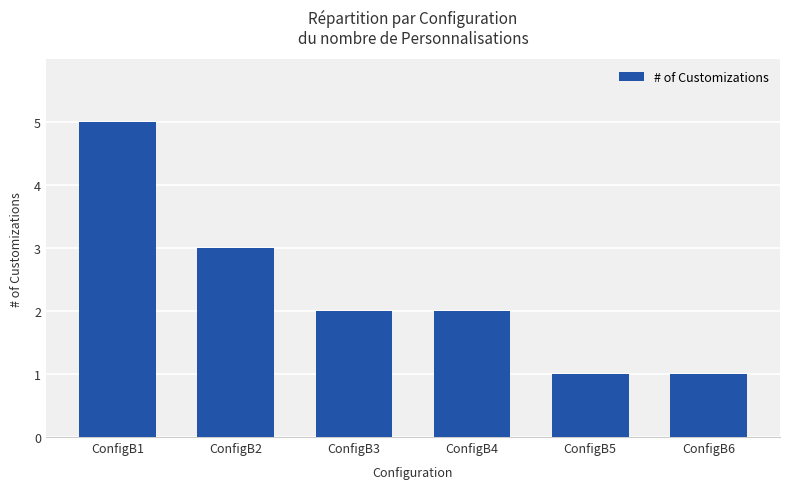

What is the difference between the maximum and minimum values?

4